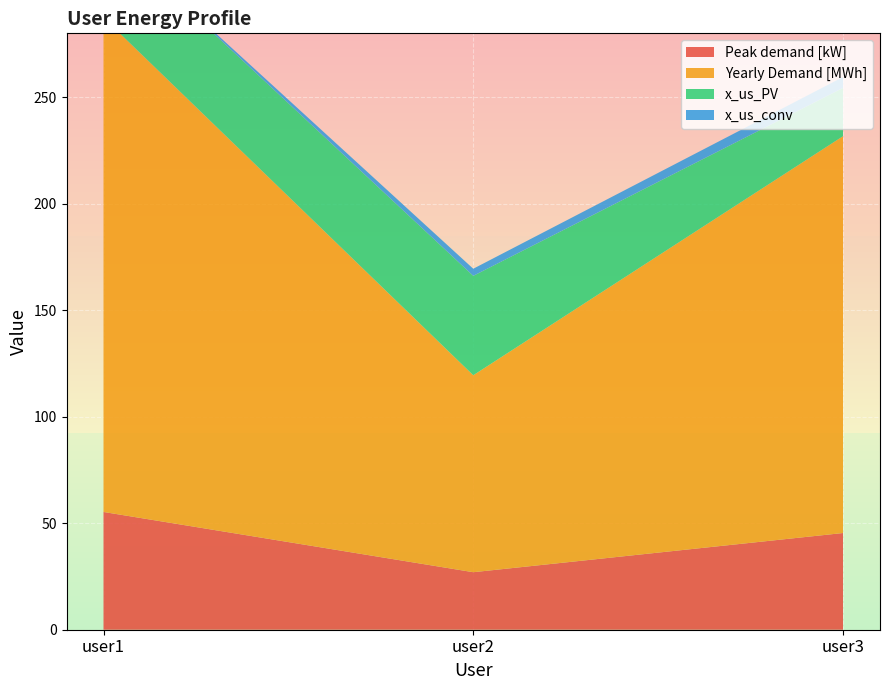

Reading right to left, what are all the values shown in this chart?

Peak demand [kW]: 45.4	27.0	55.3
Yearly Demand [MWh]: 186.3	92.5	232.1
x_us_PV: 22.7	46.7	40.8
x_us_conv: 5.1	3.3	0.0